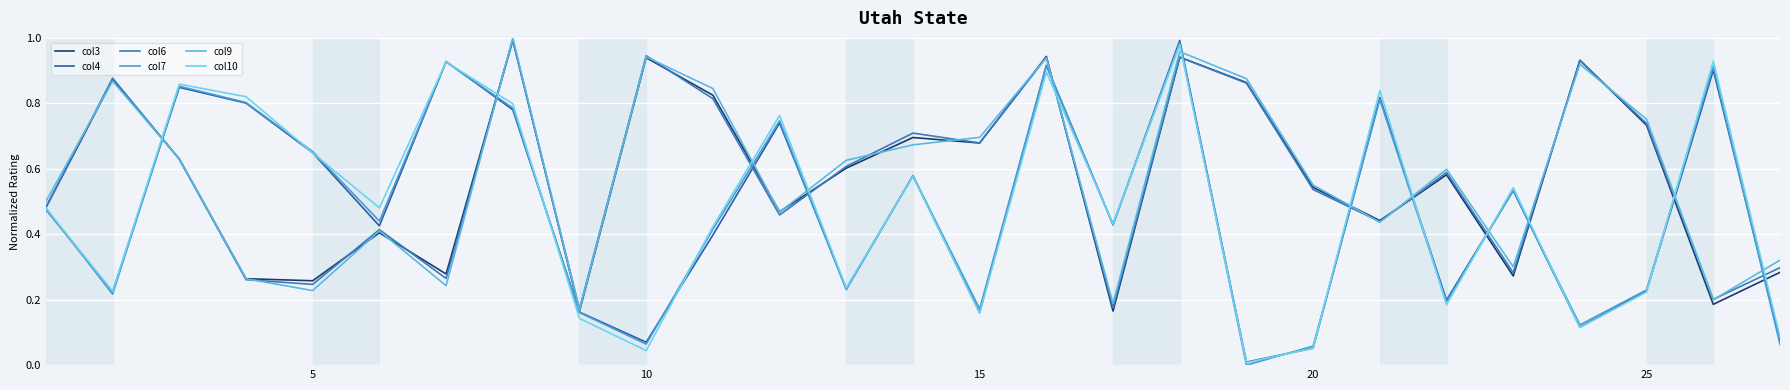

Where is the first local minimum for col9?

5